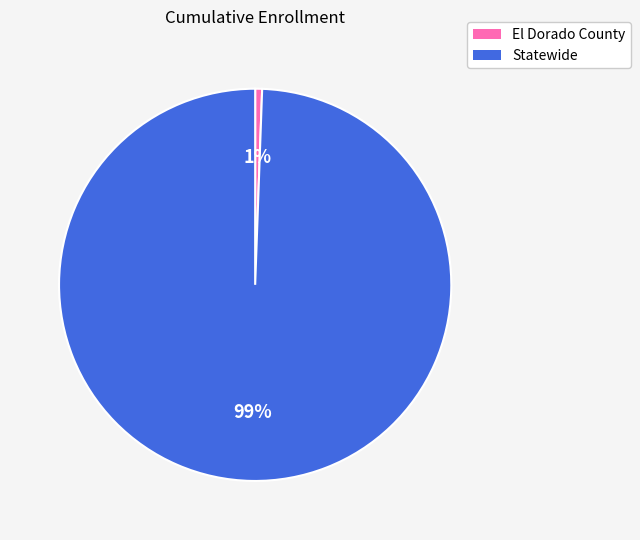

Combined, do El Dorado County and Statewide account for over 50%?

Yes